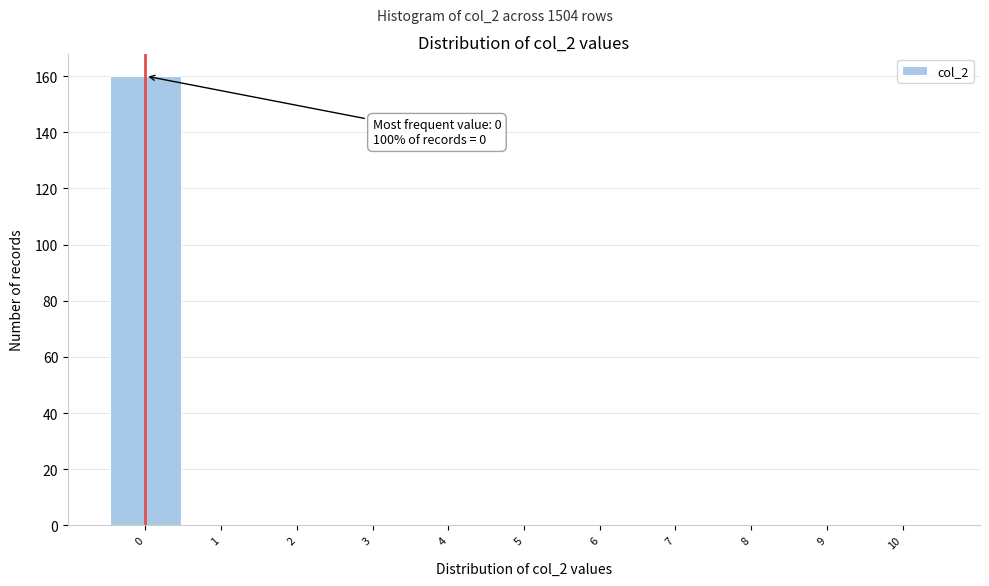

Over which range of the x-axis is the bar tallest?

-0.5 to 0.5